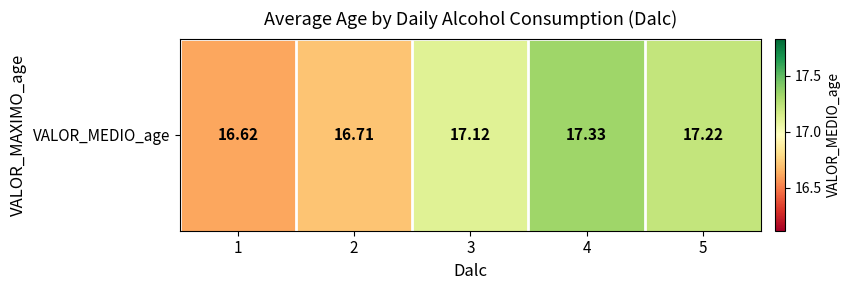

List the labels in order of value, smallest first.

1, 2, 3, 5, 4